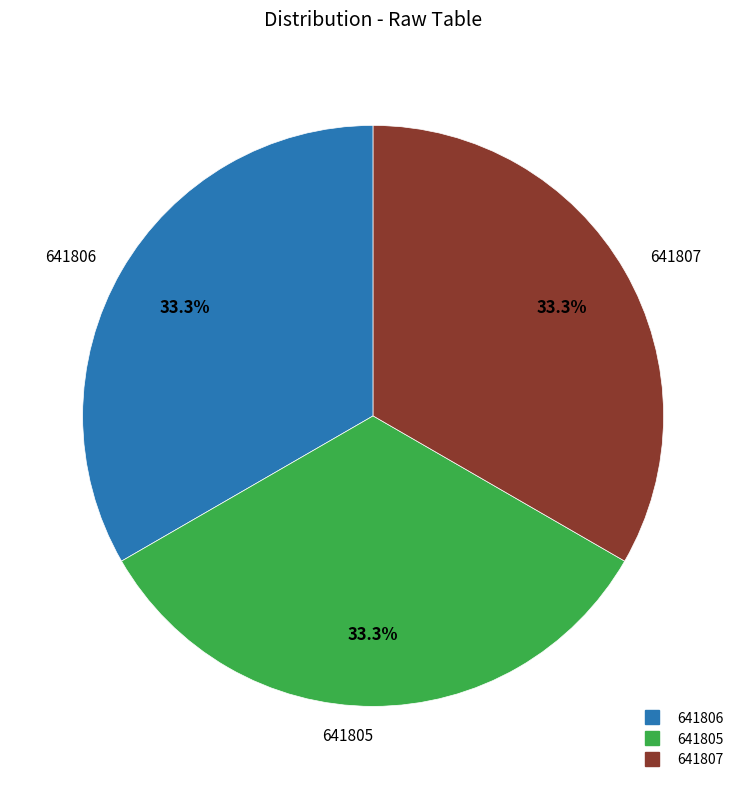

What percentage is NOT represented by 641805?

66.7%